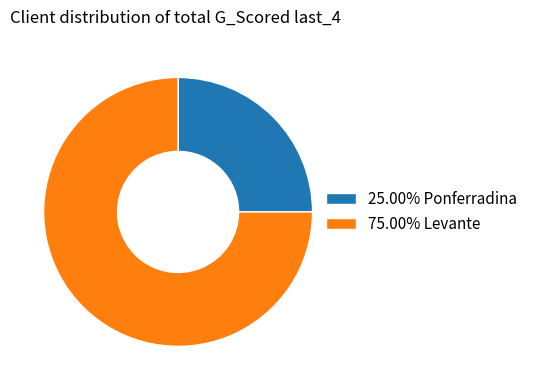

Does 25.00% Ponferradina represent more than half of the total?

No